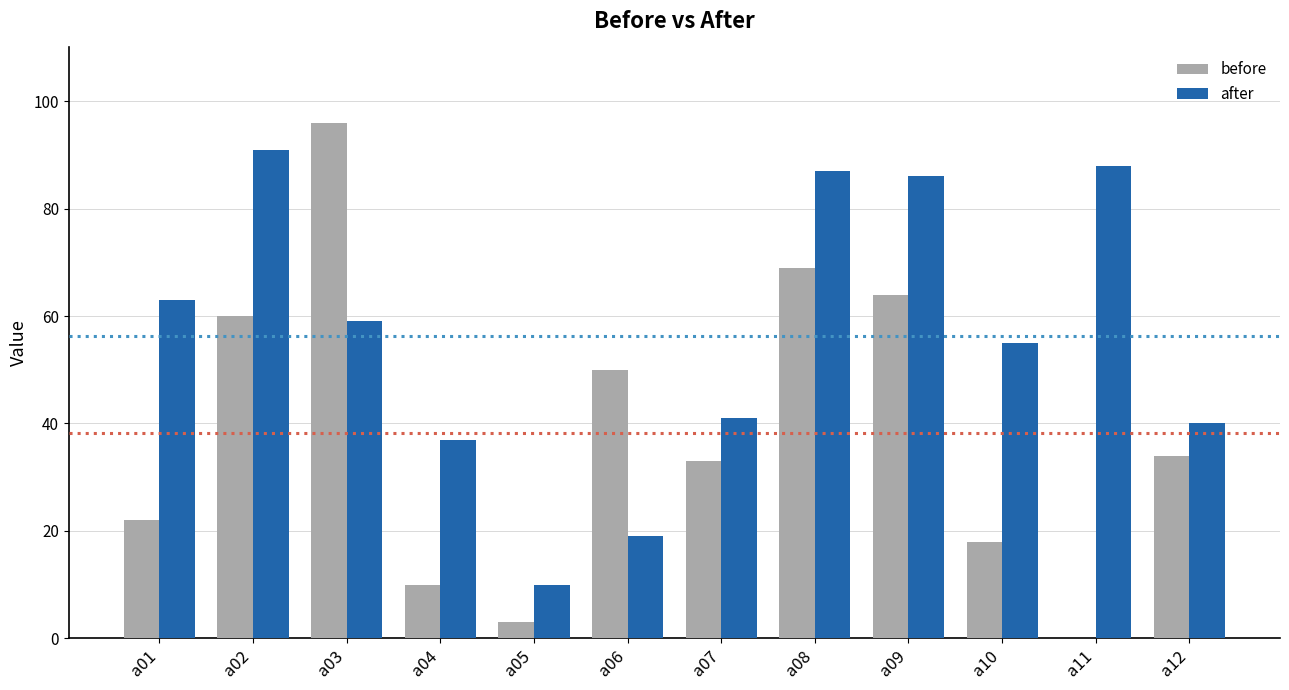

What is the highest value of the after series?

91